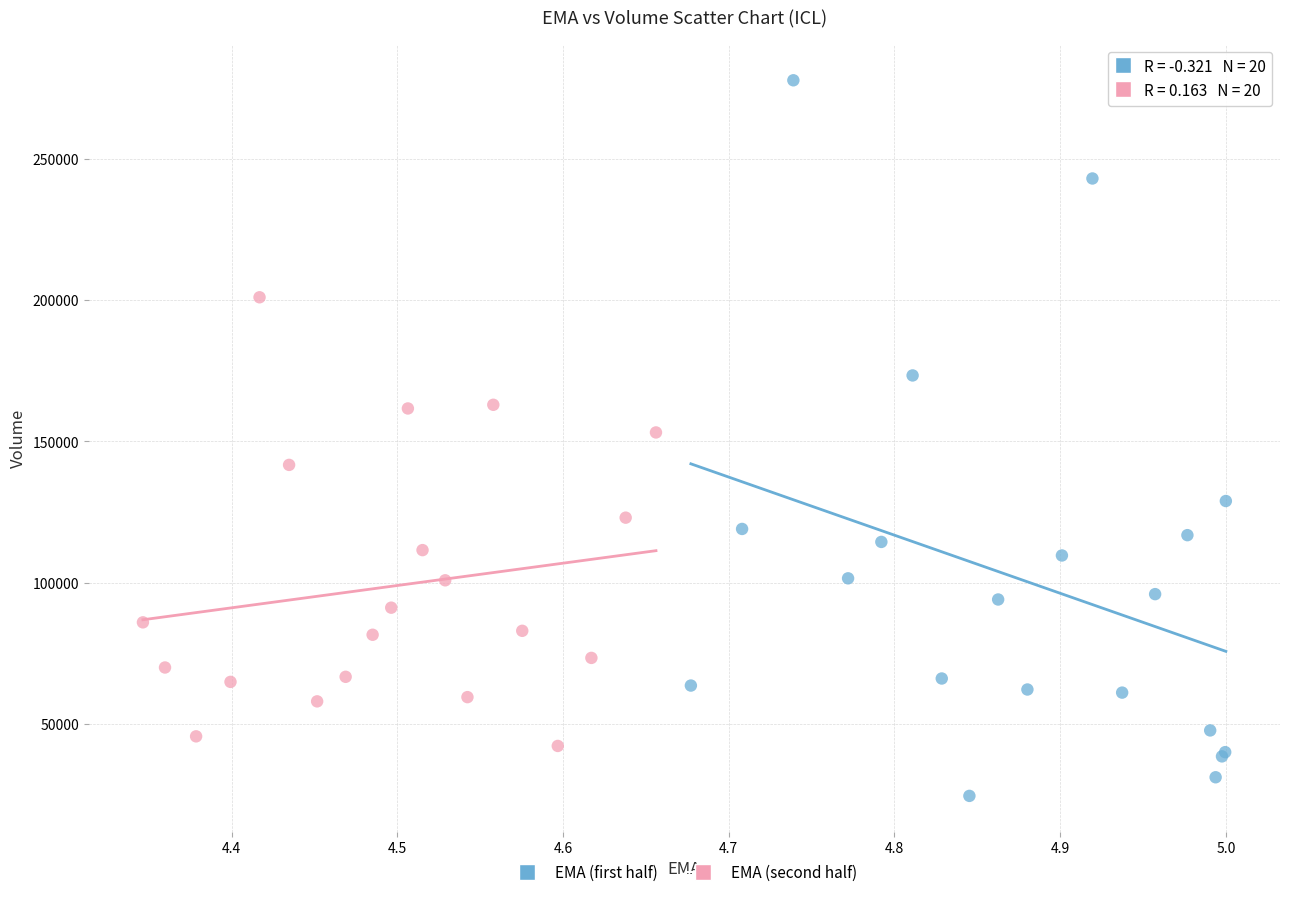

What are all the series names shown in the legend?

EMA (first half), EMA (second half)